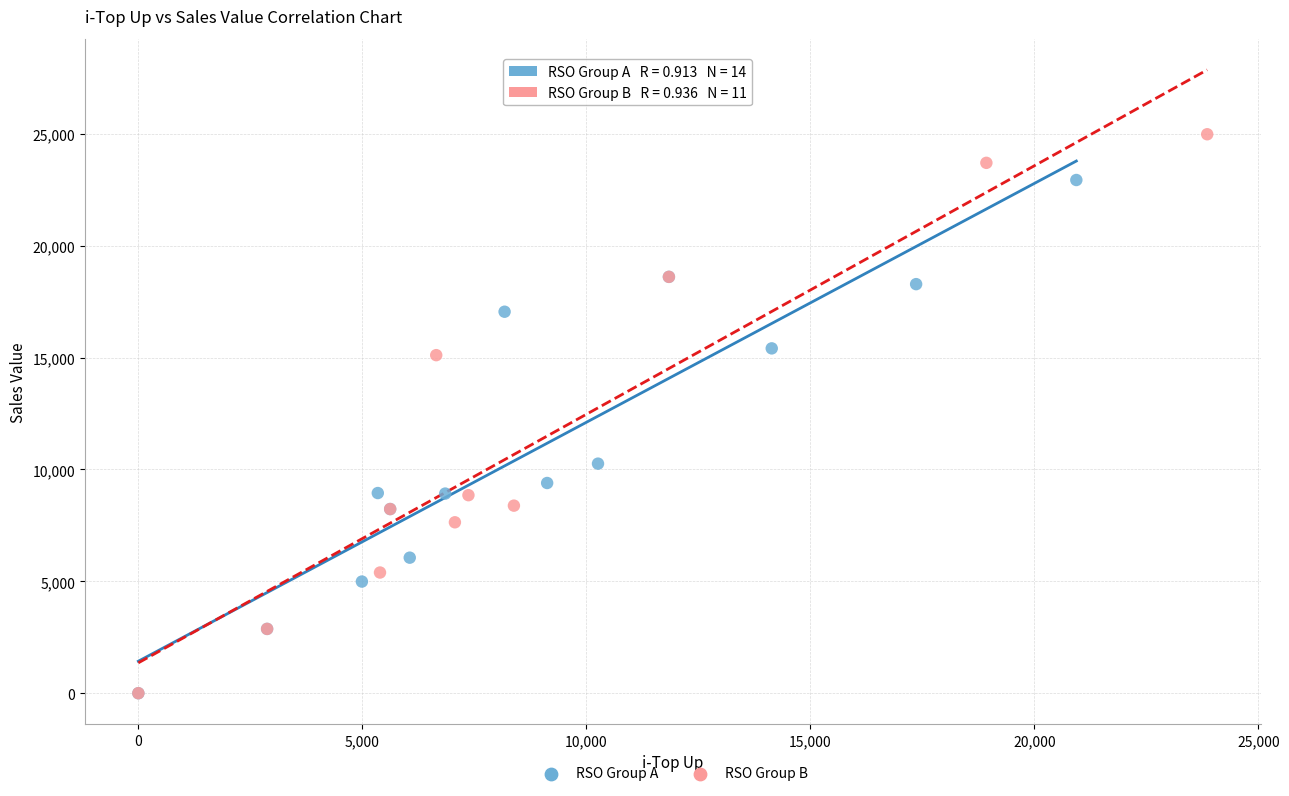

Which series has the largest Y range (max minus min)?

RSO Group B